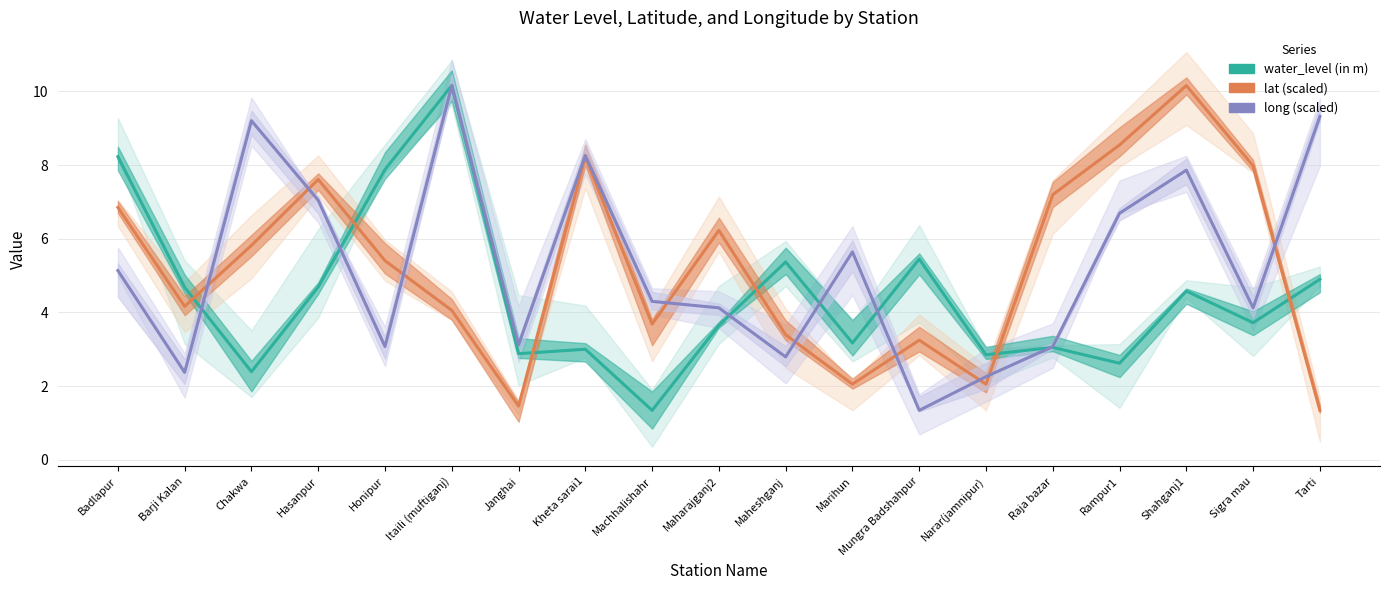

How many lines are shown in the chart?

3